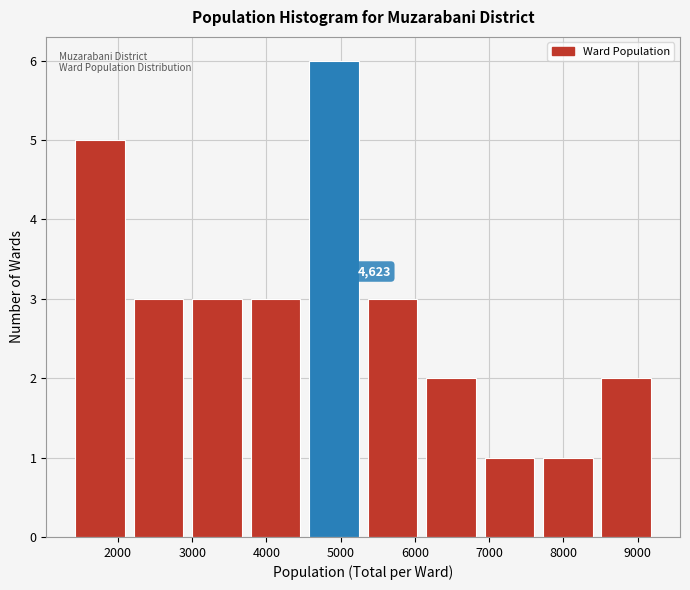

Which range on the x-axis has the tallest bar?

4600 to 5400